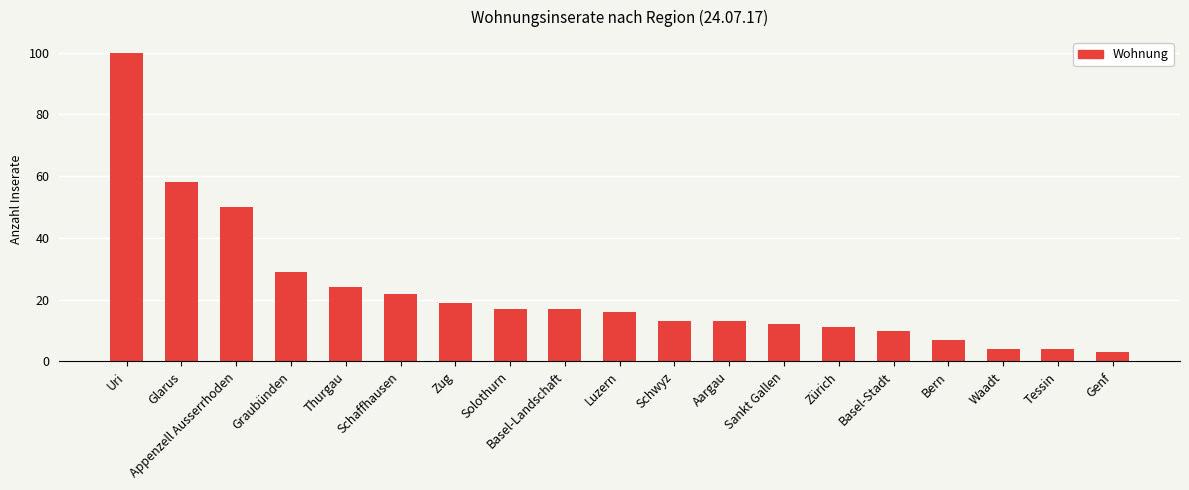

What is the average value?

23